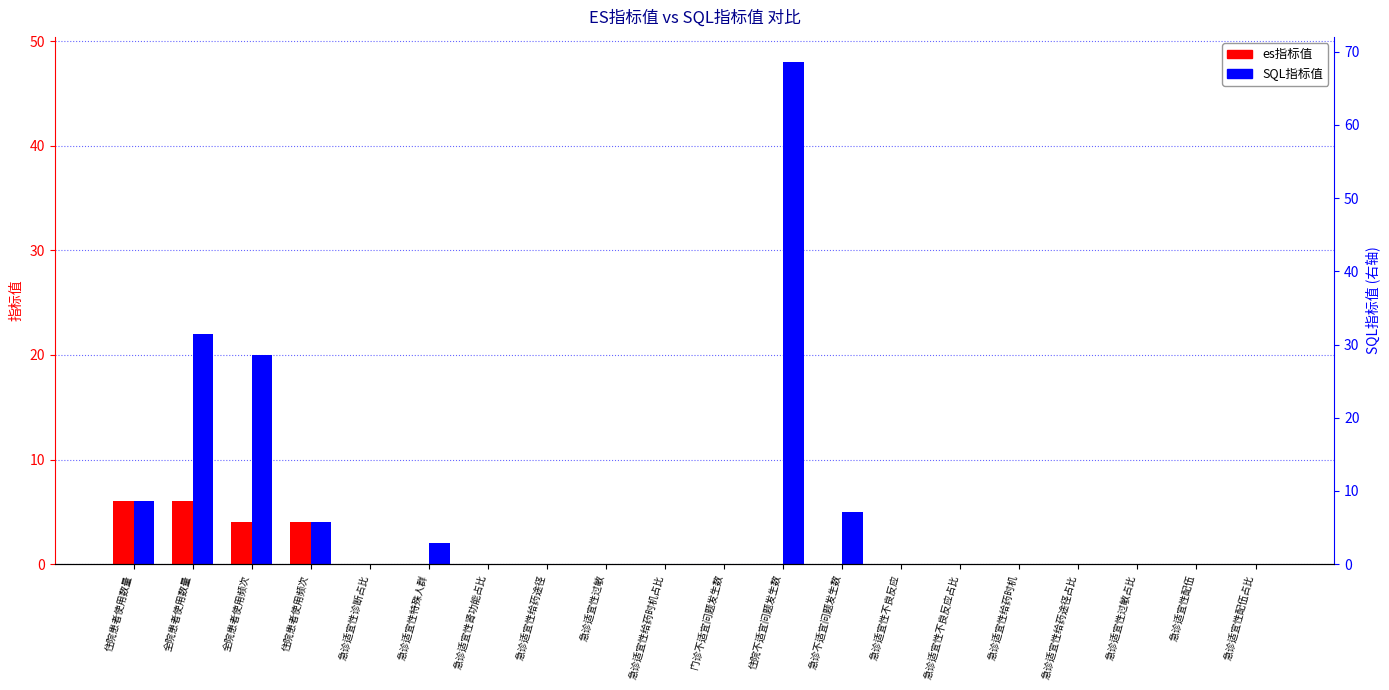

The SQL指标值 series shows 0 at 急诊适宜性配伍占比. True or false?

True